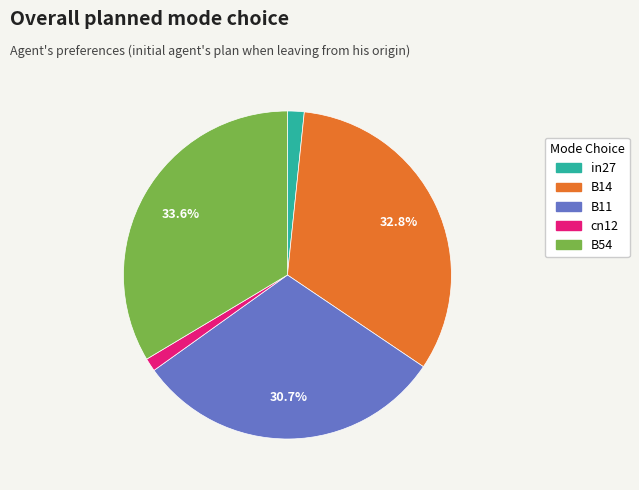

Is there any slice that represents more than half of the pie?

No